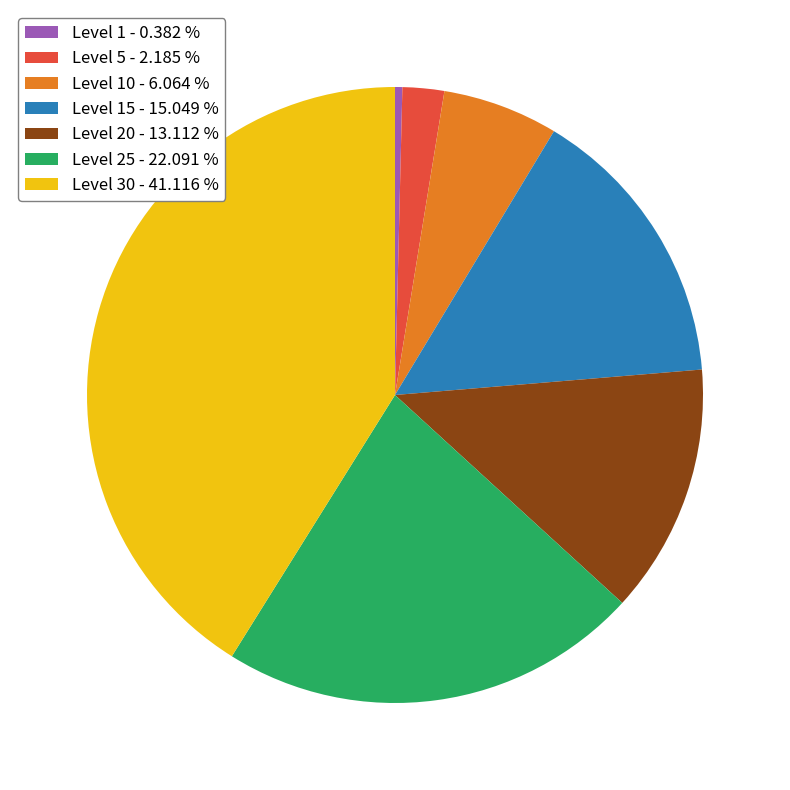

Does any single category account for the majority?

No